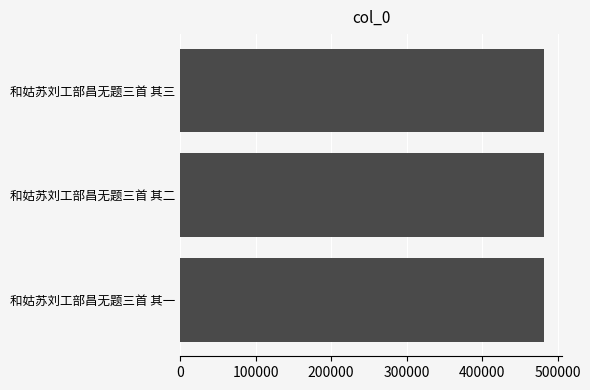

Are the bars grouped side by side (vs. stacked)?

No